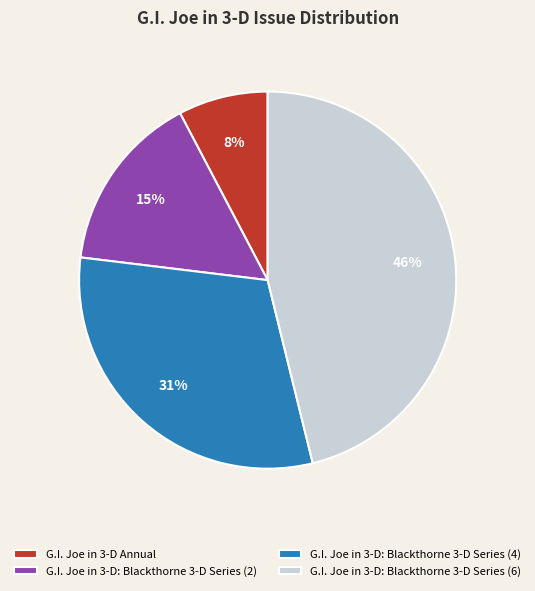

Do G.I. Joe in 3-D Annual and G.I. Joe in 3-D: Blackthorne 3-D Series (6) together represent more than half of the pie?

Yes